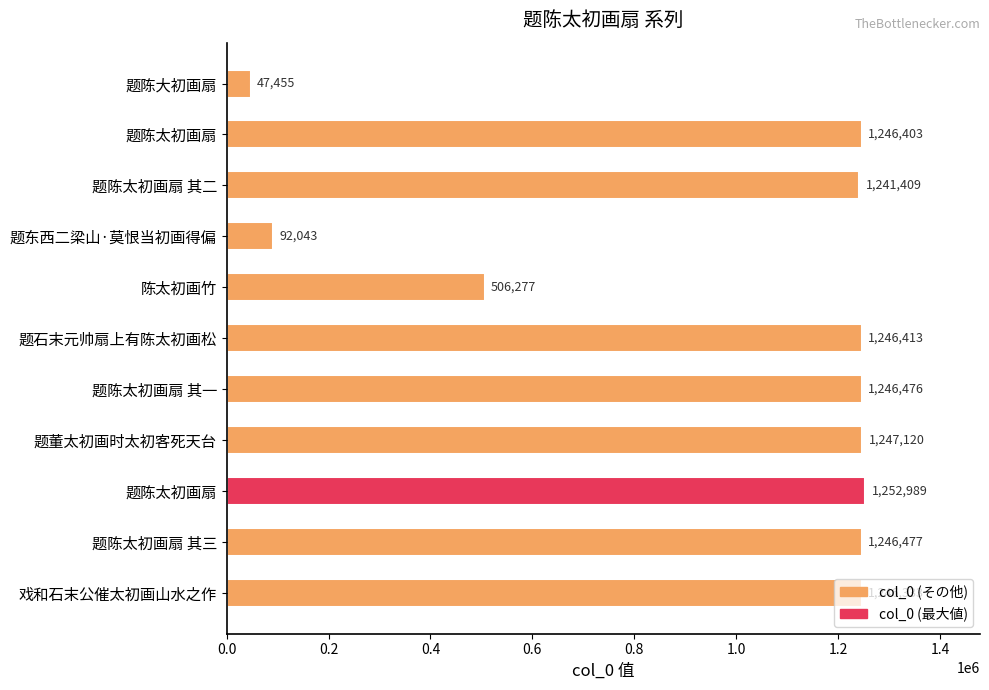

Are the bars grouped side by side (vs. stacked)?

No